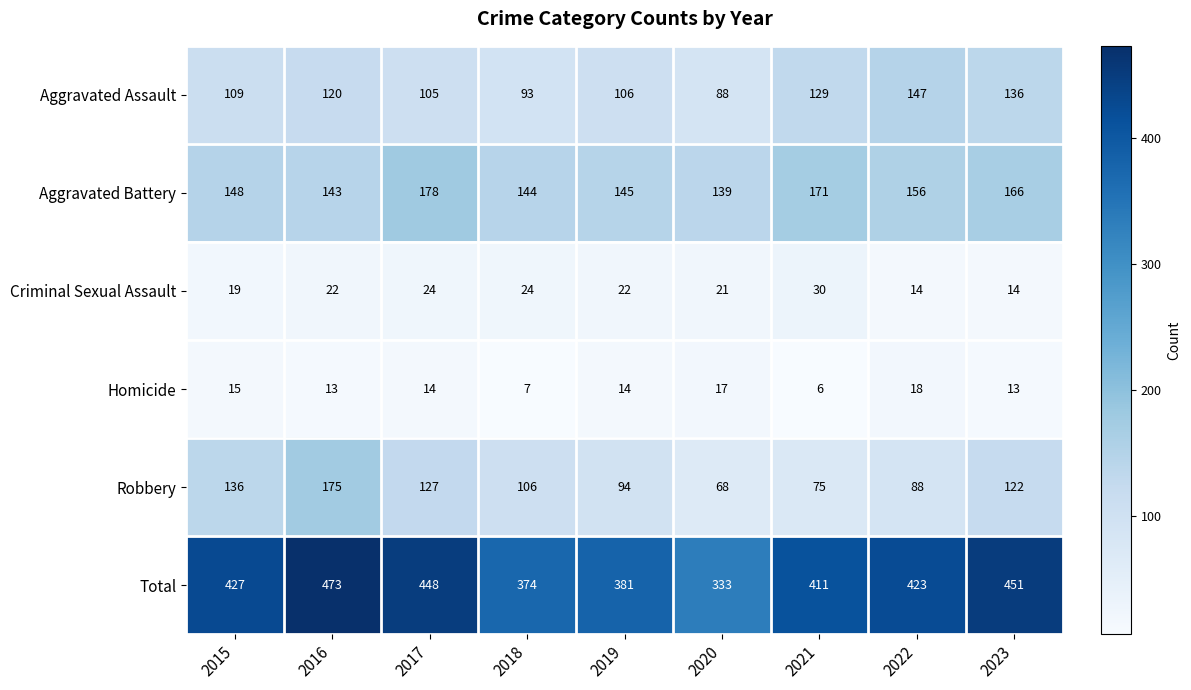

Which category has the highest value across all series?

2016